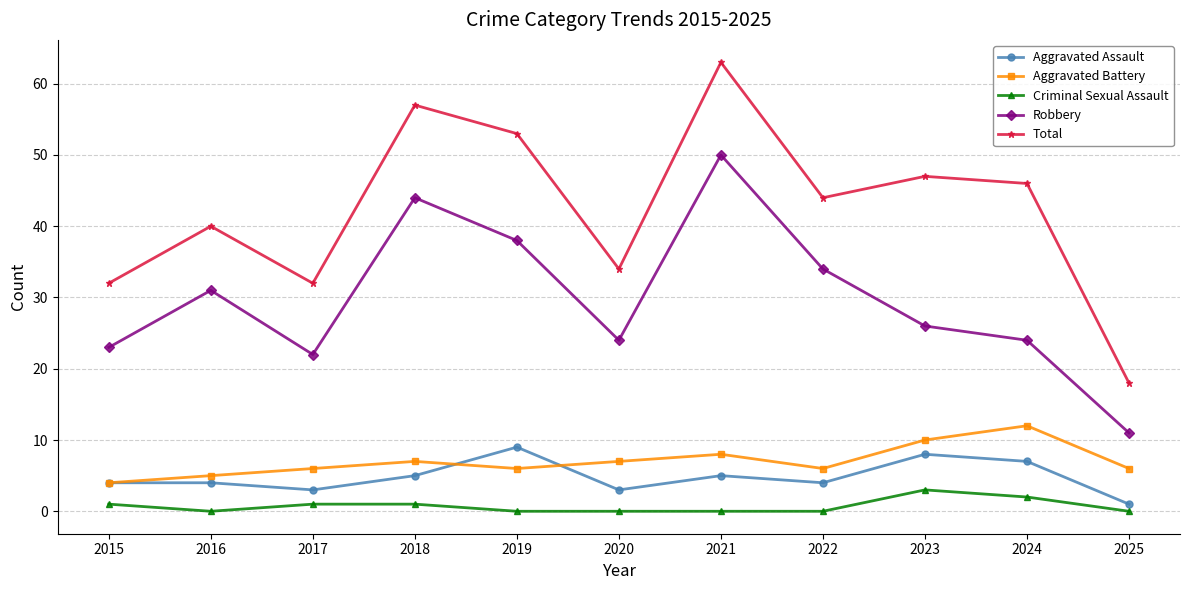

The value of Total at 2016 is 40. True or false?

True